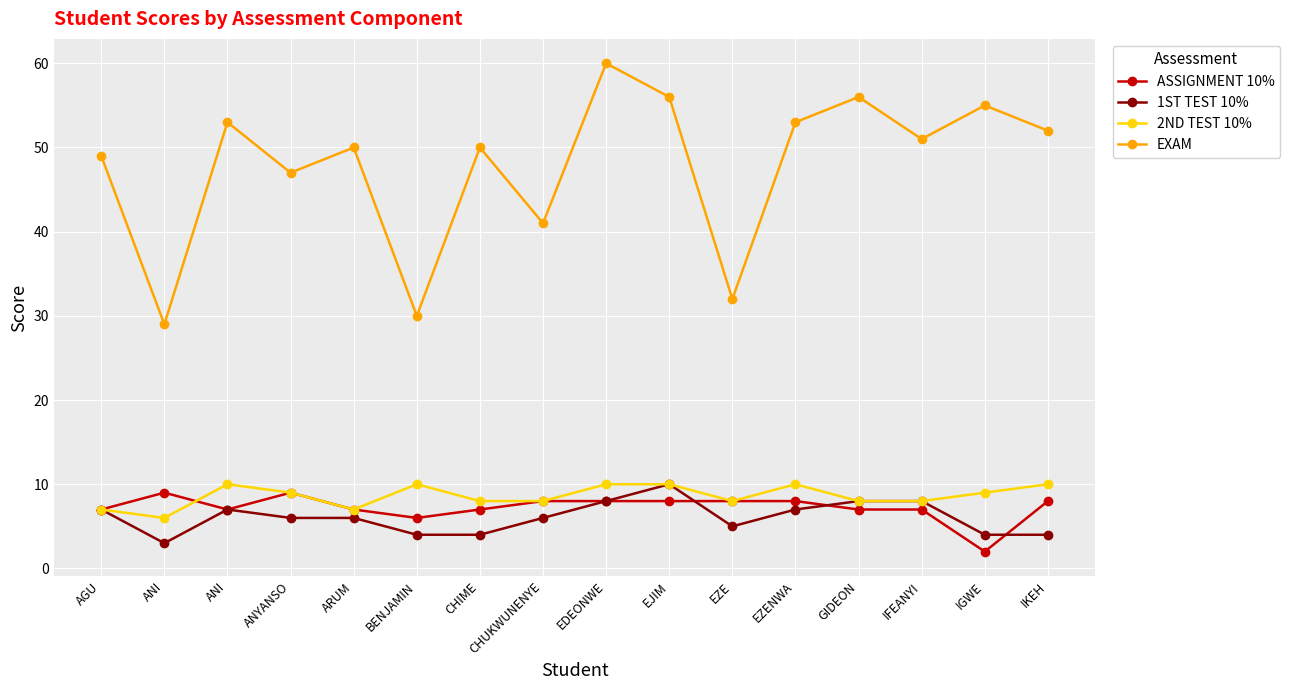

What are all the series names shown in the legend?

ASSIGNMENT 10%, 1ST TEST 10%, 2ND TEST 10%, EXAM